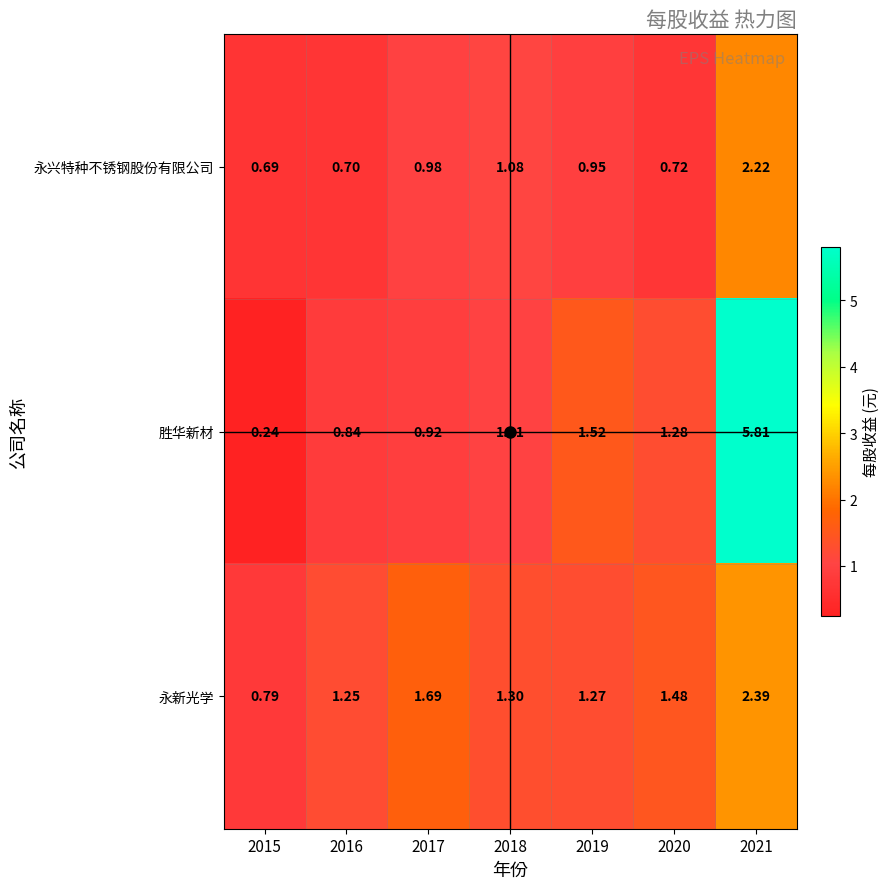

At which category is the sum across all series the highest?

2021